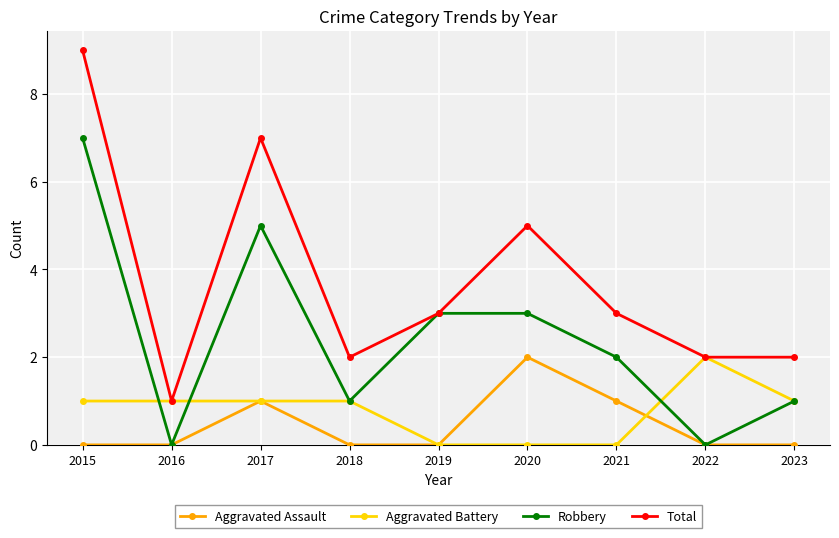

At how many categories does at least one series exceed 8?

1